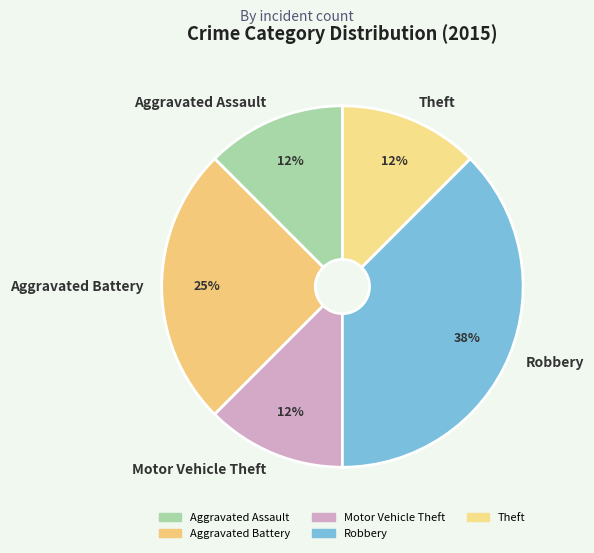

Between Motor Vehicle Theft and Robbery, which is larger?

Robbery